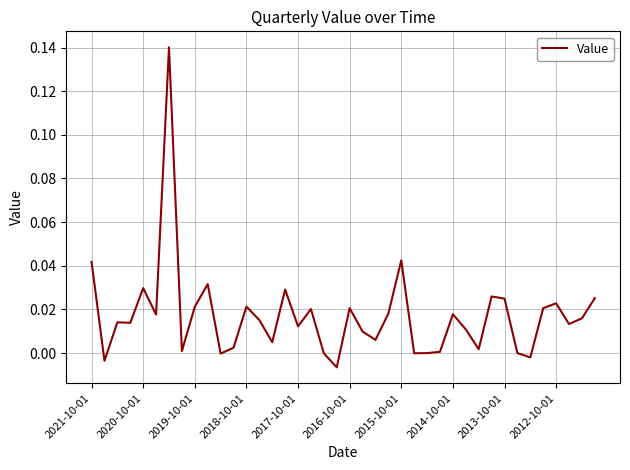

How many points are lower than both their immediate neighbors (excluding endpoints)?

13